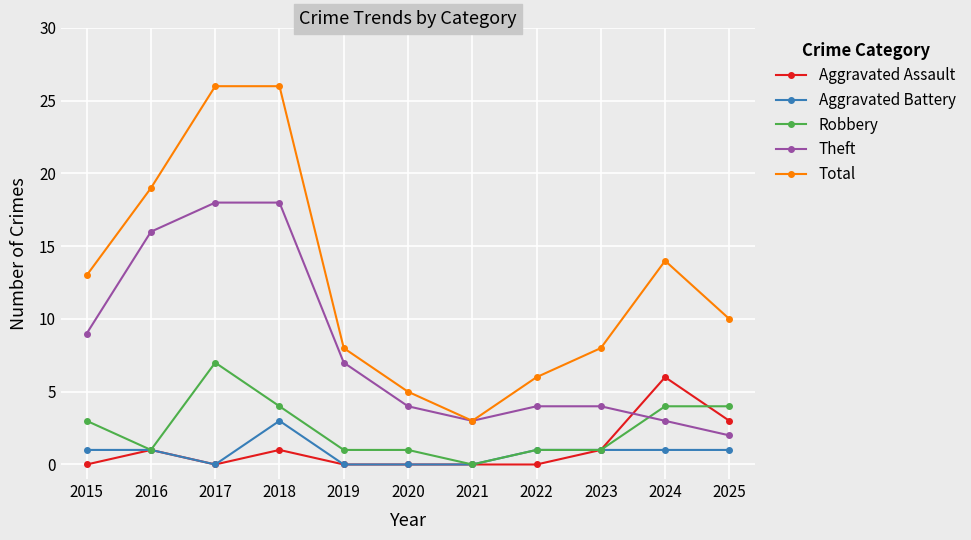

Which series changed the most between 2017 and 2020?

Total